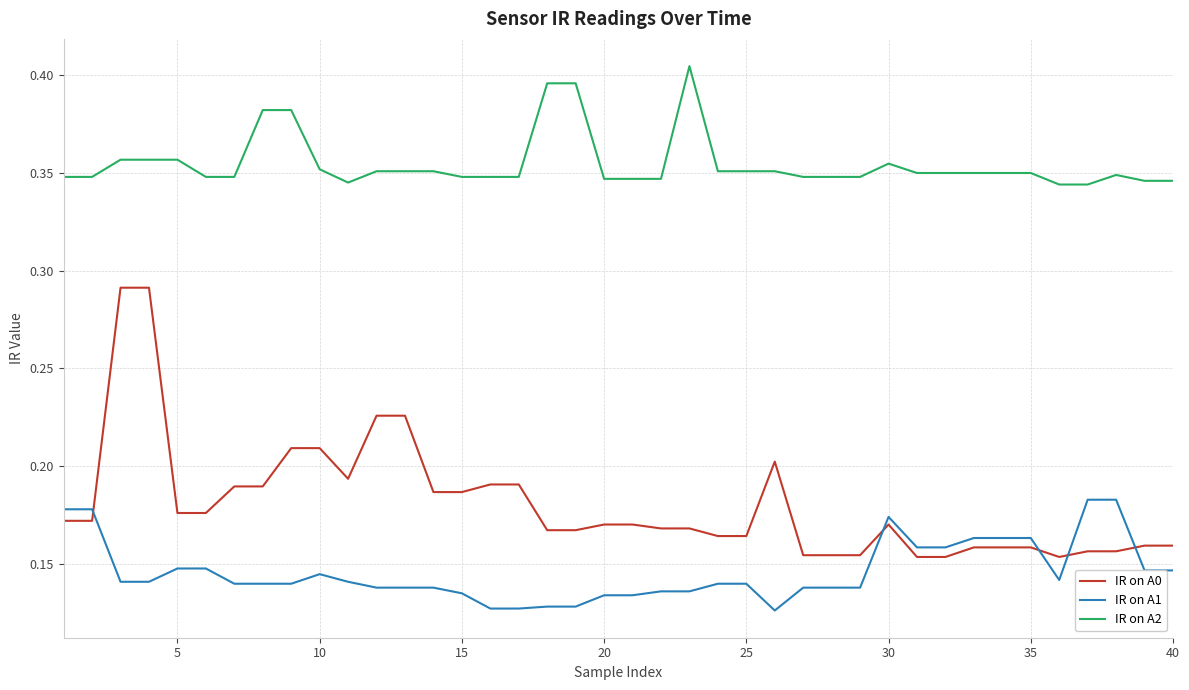

Rank the series by their maximum value, from highest to lowest.

IR on A2, IR on A0, IR on A1